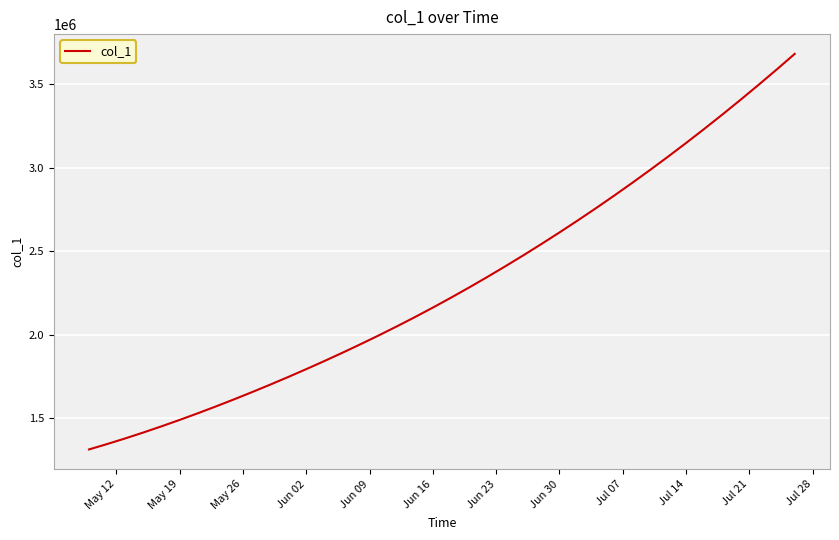

What is the maximum value shown in the chart?

3679560.0